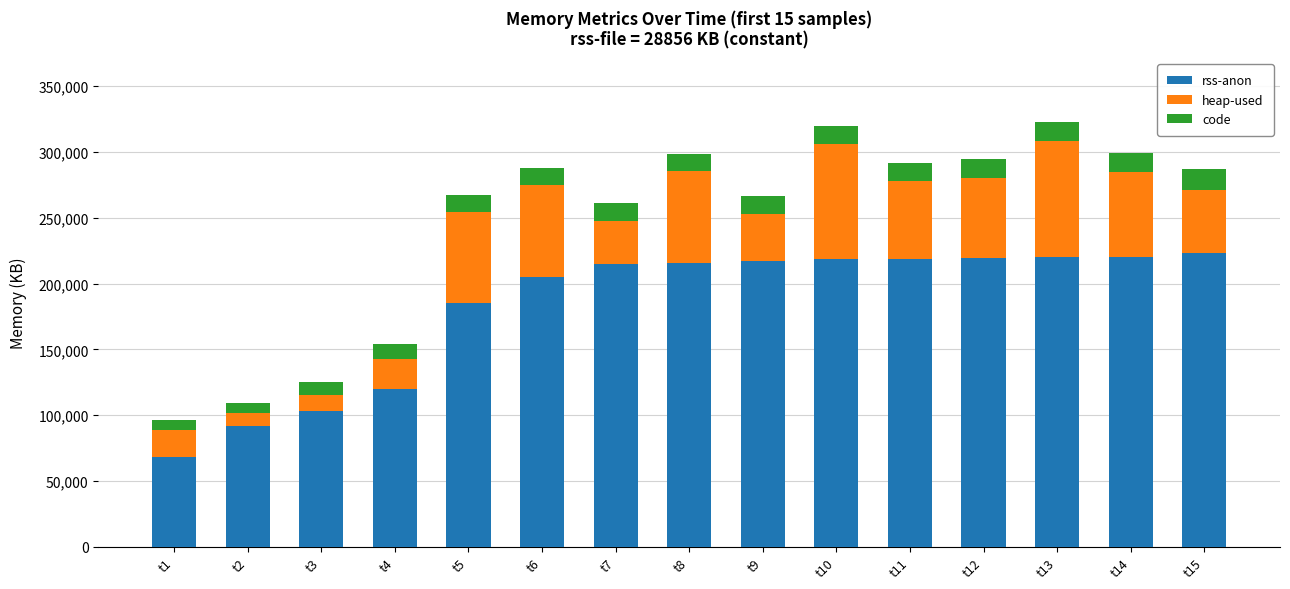

How many bars are there in total?

15